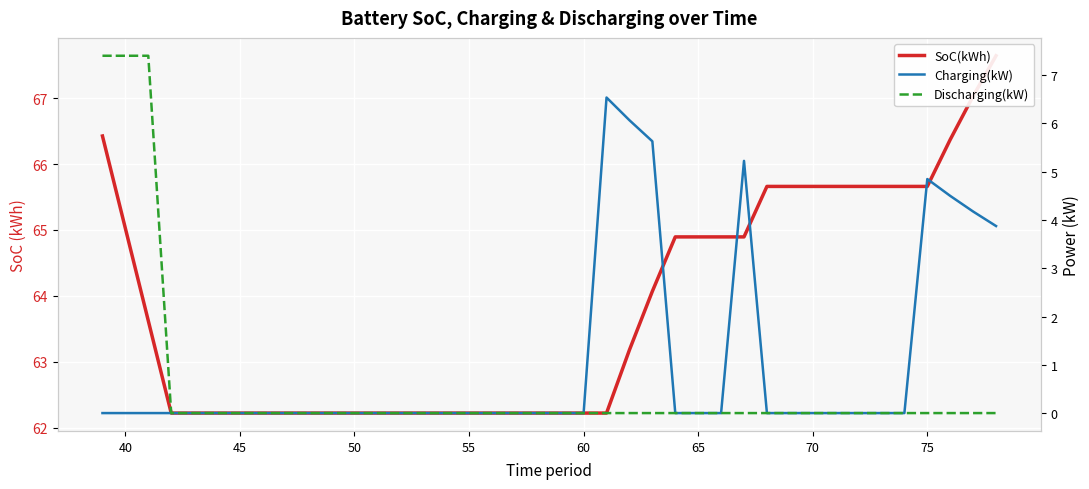

Reading left to right, list all the values displayed in this chart.

SoC(kWh): 66.4	65.0	63.6	62.2	62.2	62.2	62.2	62.2	62.2	62.2	62.2	62.2	62.2	62.2	62.2	62.2	62.2	62.2	62.2	62.2	62.2	62.2	62.2	63.2	64.1	64.9	64.9	64.9	64.9	65.7	65.7	65.7	65.7	65.7	65.7	65.7	65.7	66.4	67.0	67.6
Charging(kW): 0.0	0.0	0.0	0.0	0.0	0.0	0.0	0.0	0.0	0.0	0.0	0.0	0.0	0.0	0.0	0.0	0.0	0.0	0.0	0.0	0.0	0.0	6.5	6.1	5.6	0.0	0.0	0.0	5.2	0.0	0.0	0.0	0.0	0.0	0.0	0.0	4.8	4.5	4.2	3.9
Discharging(kW): 7.4	7.4	7.4	0.0	0.0	0.0	0.0	0.0	0.0	0.0	0.0	0.0	0.0	0.0	0.0	0.0	0.0	0.0	0.0	0.0	0.0	0.0	0.0	0.0	0.0	0.0	0.0	0.0	0.0	0.0	0.0	0.0	0.0	0.0	0.0	0.0	0.0	0.0	0.0	0.0